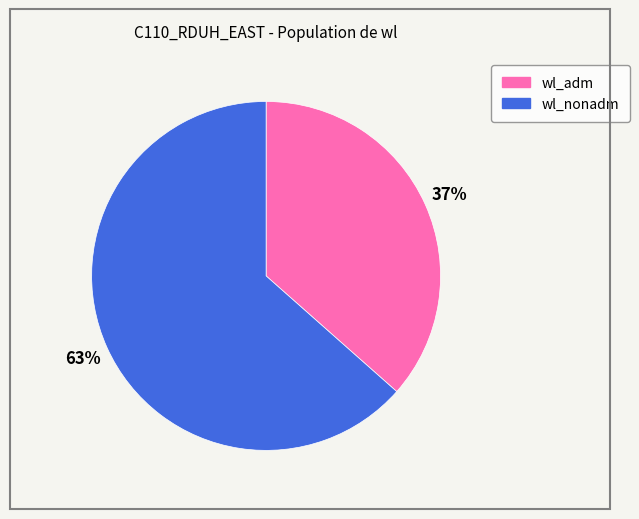

Between wl_nonadm and wl_adm, which is larger?

wl_nonadm